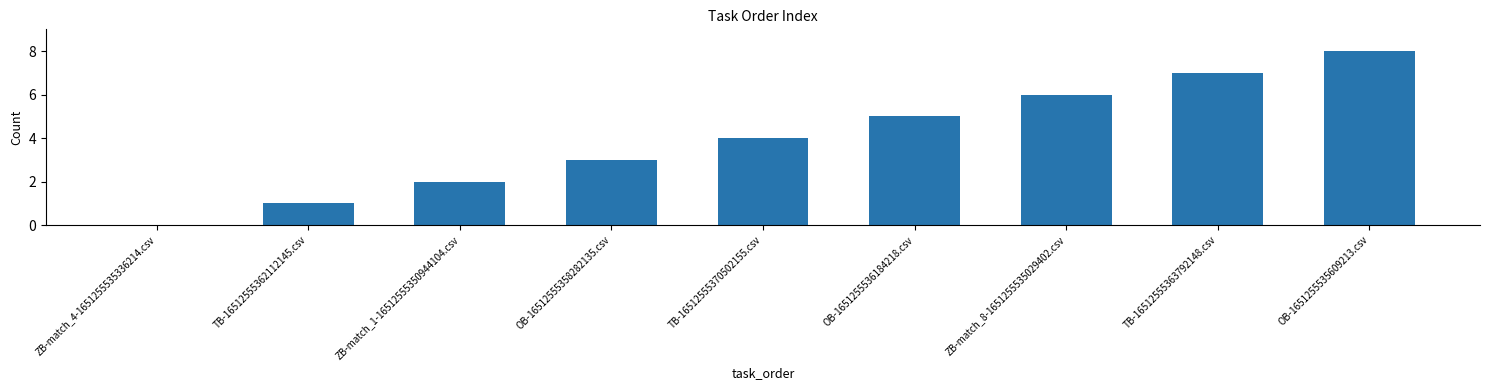

What value does the data have at OB-1651255535609213.csv?

8